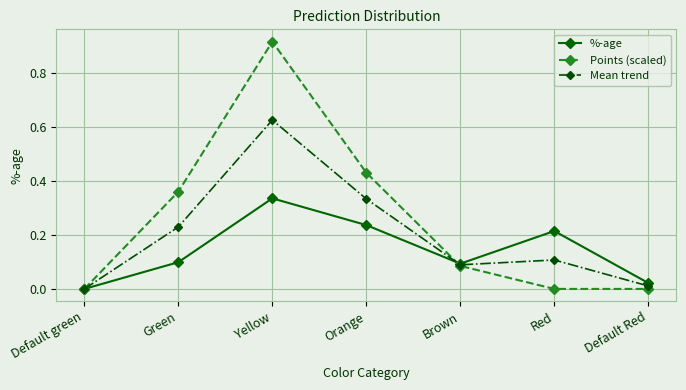

List the series in order of their overall mean, lowest first.

%-age, Mean trend, Points (scaled)